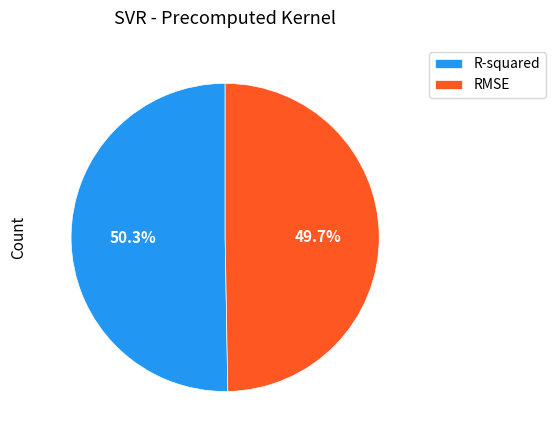

Is the sum of RMSE and R-squared greater than half?

Yes